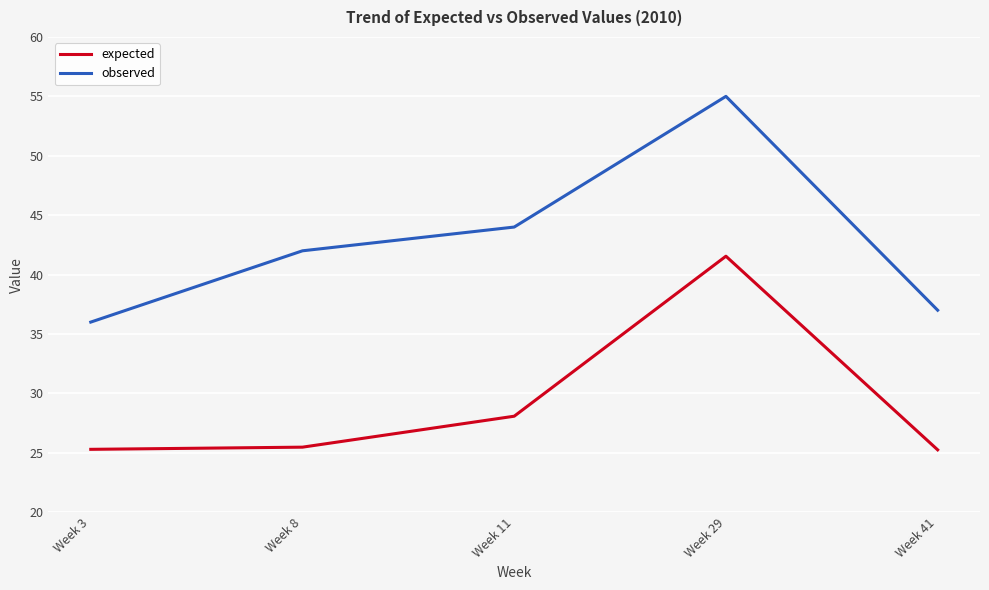

Is the value of expected at Week 11 greater than the value of observed at Week 3?

No